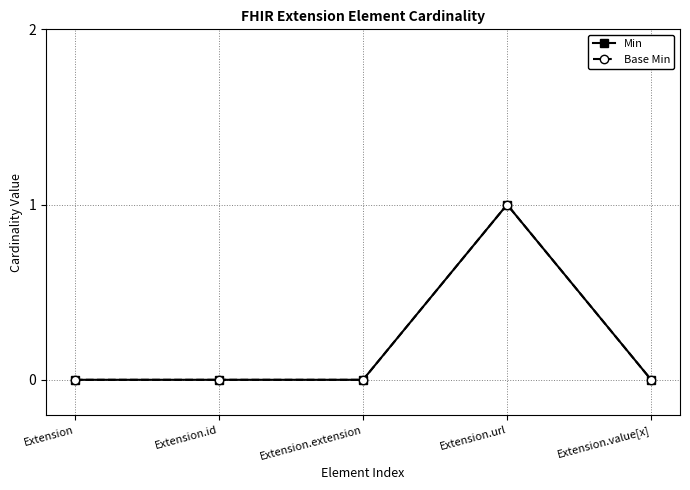

Read the Min value at Extension.url.

1